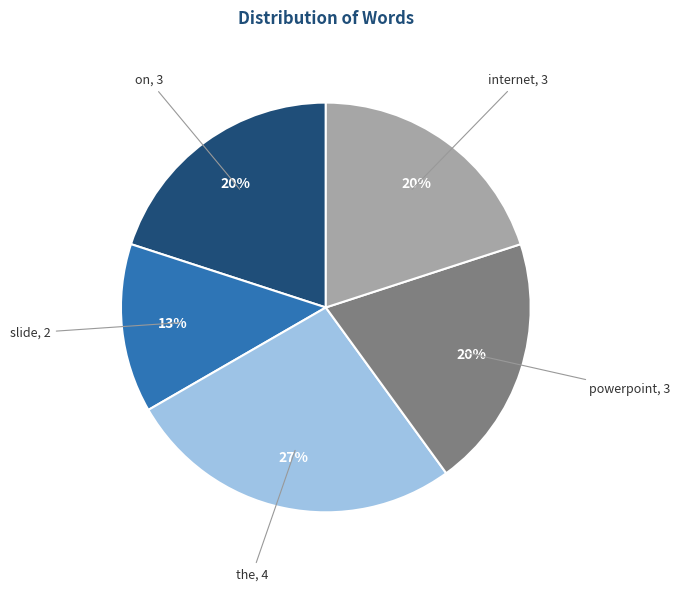

How many slices are in this pie chart?

5